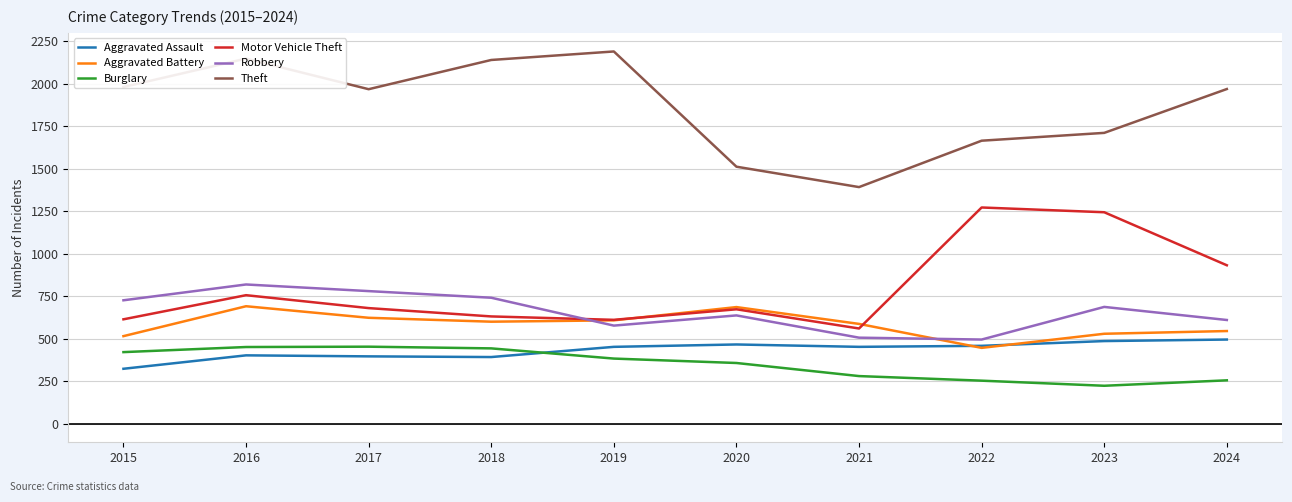

At which category does Robbery reach its first local valley?

2019